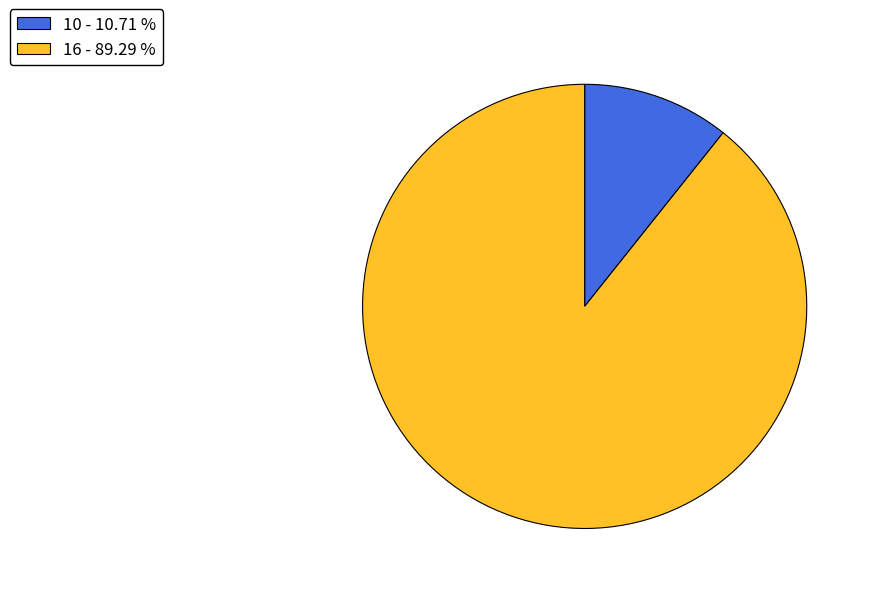

How many segments does this pie chart have?

2